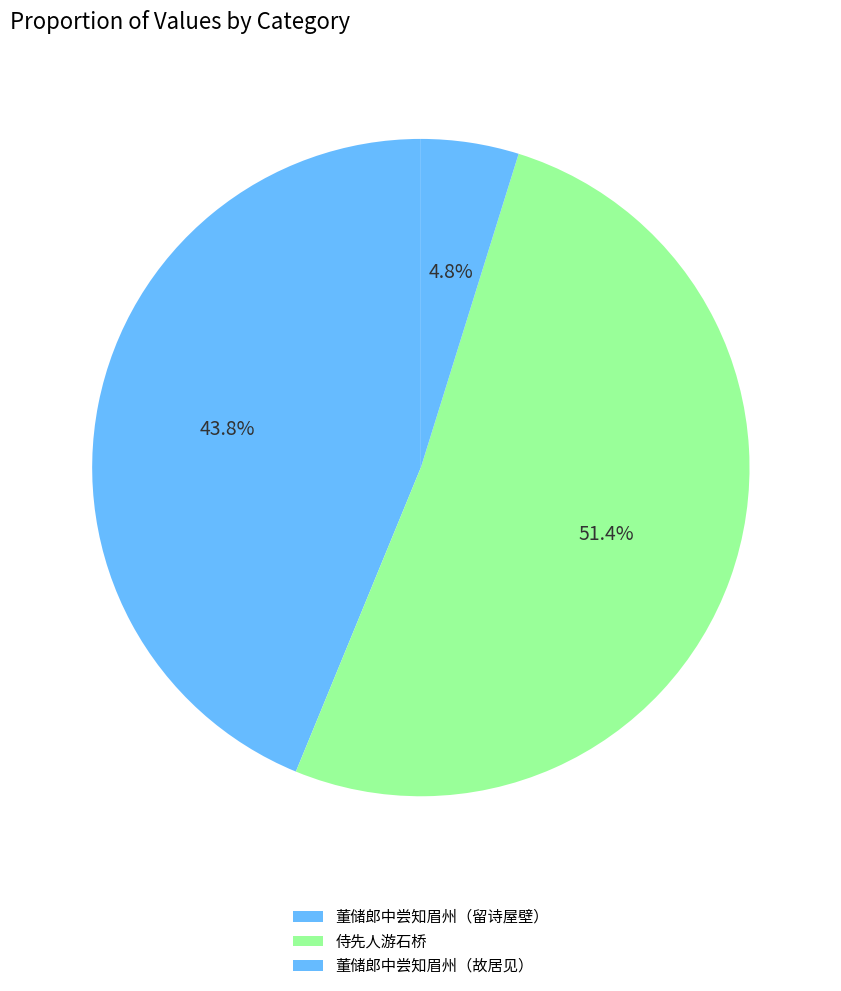

How many slices are in this pie chart?

3